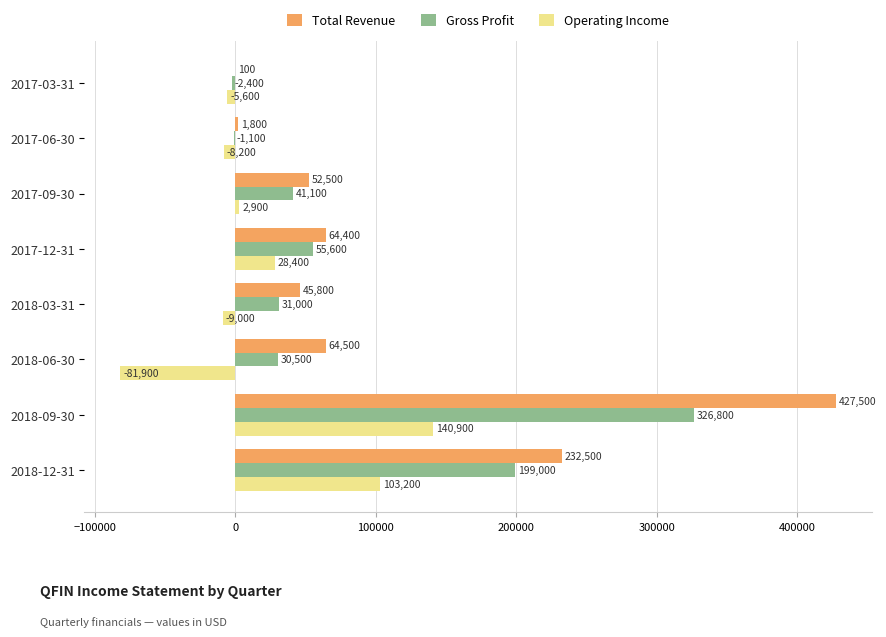

Between 2018-09-30 and 2018-03-31, which series saw the biggest shift?

Total Revenue